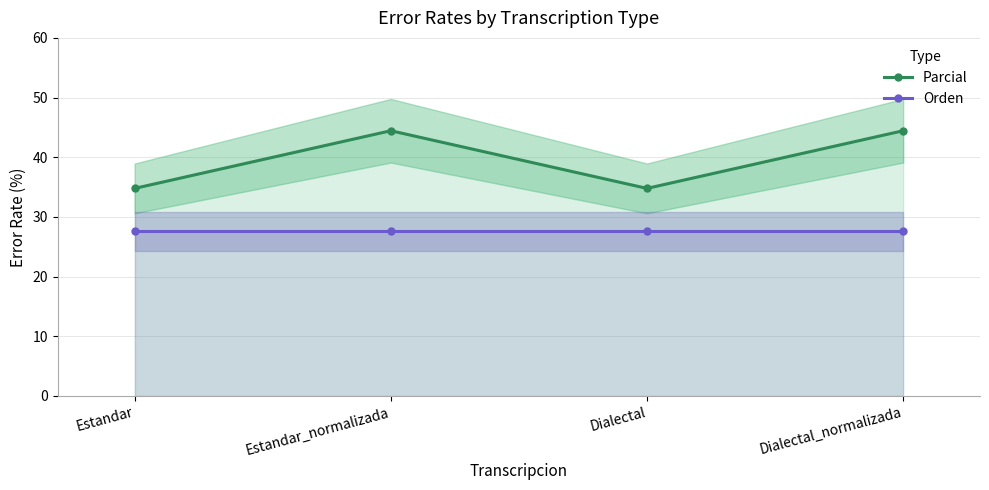

At which label is Parcial closest to 39?

Estandar